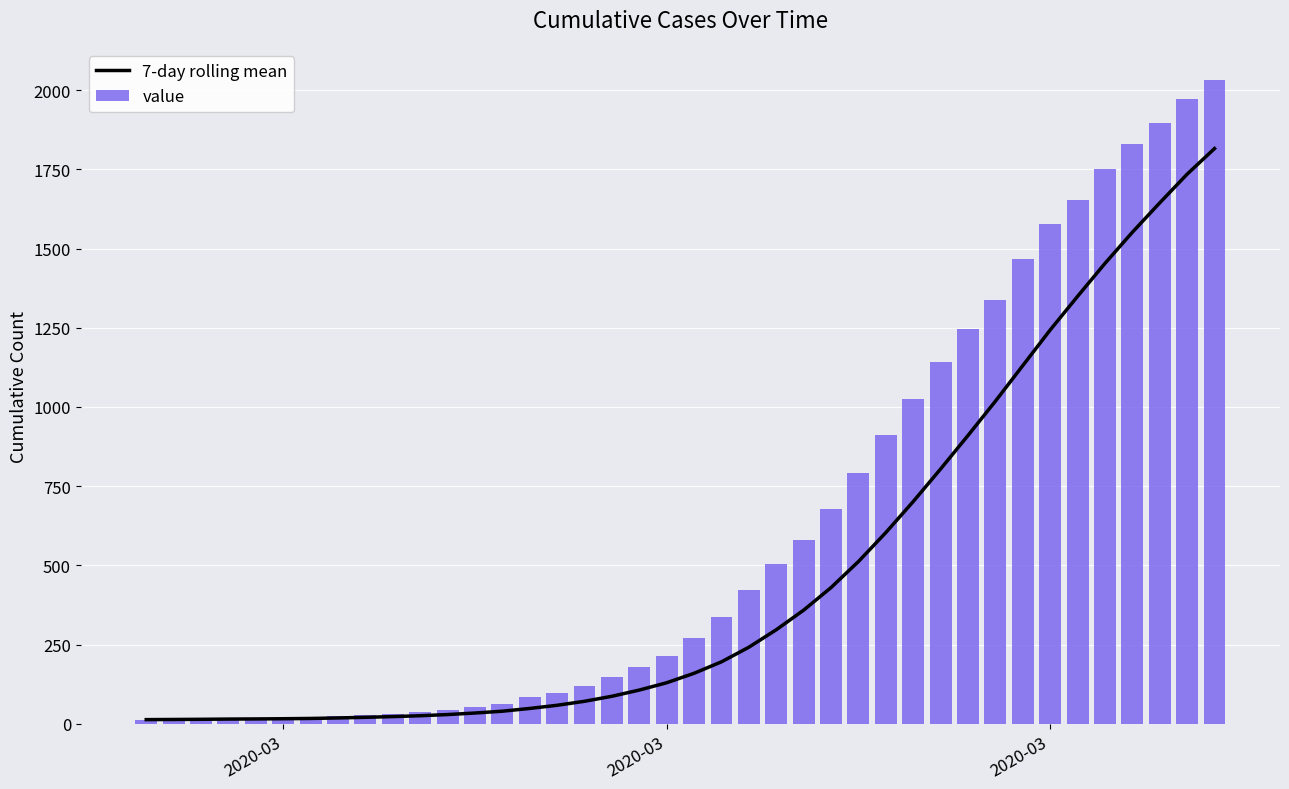

What are all the series names shown in the legend?

7-day rolling mean, value